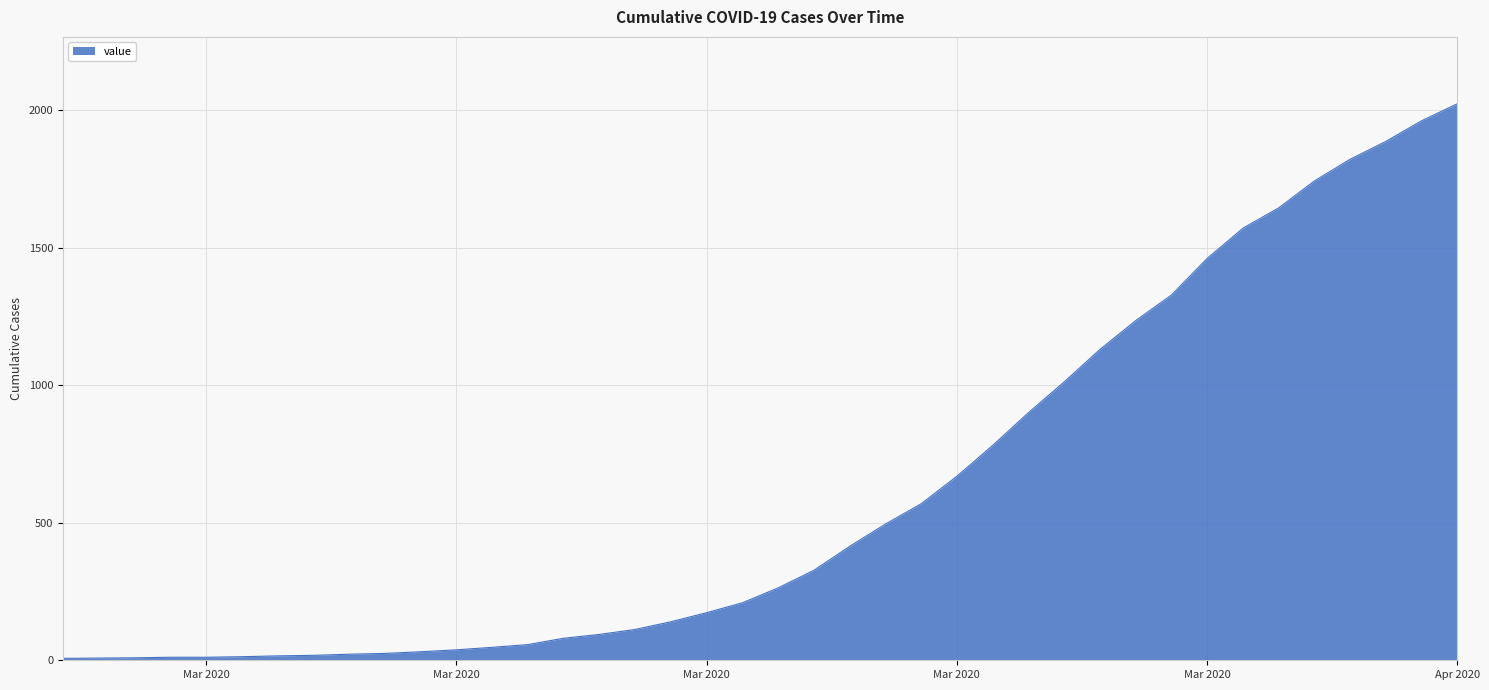

What is the greatest value displayed?

2024